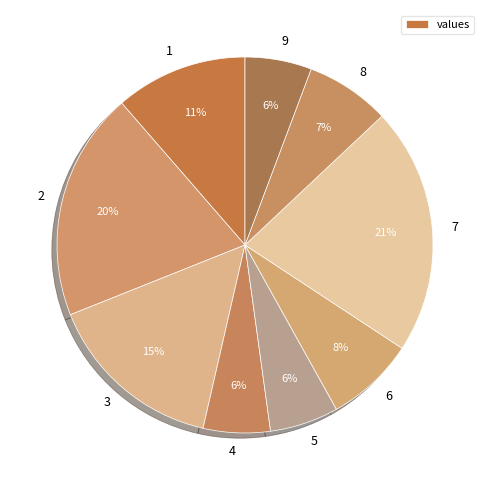

To the nearest percent, what is the combined percentage of 6 and 1?

19%